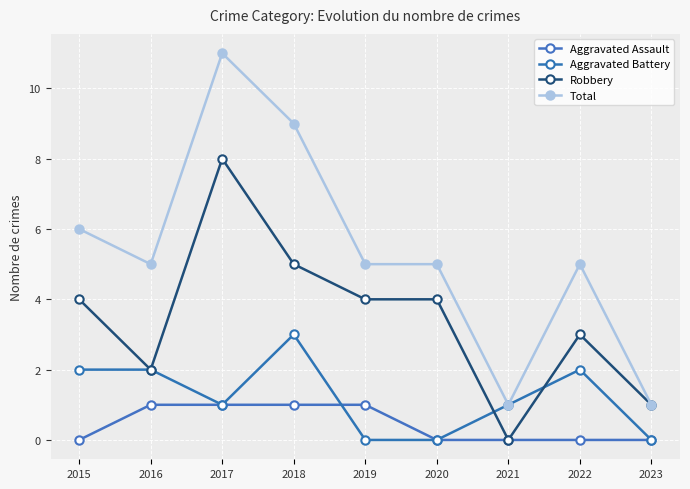

What is the value of the Aggravated Assault point at the 5th from the left?

1